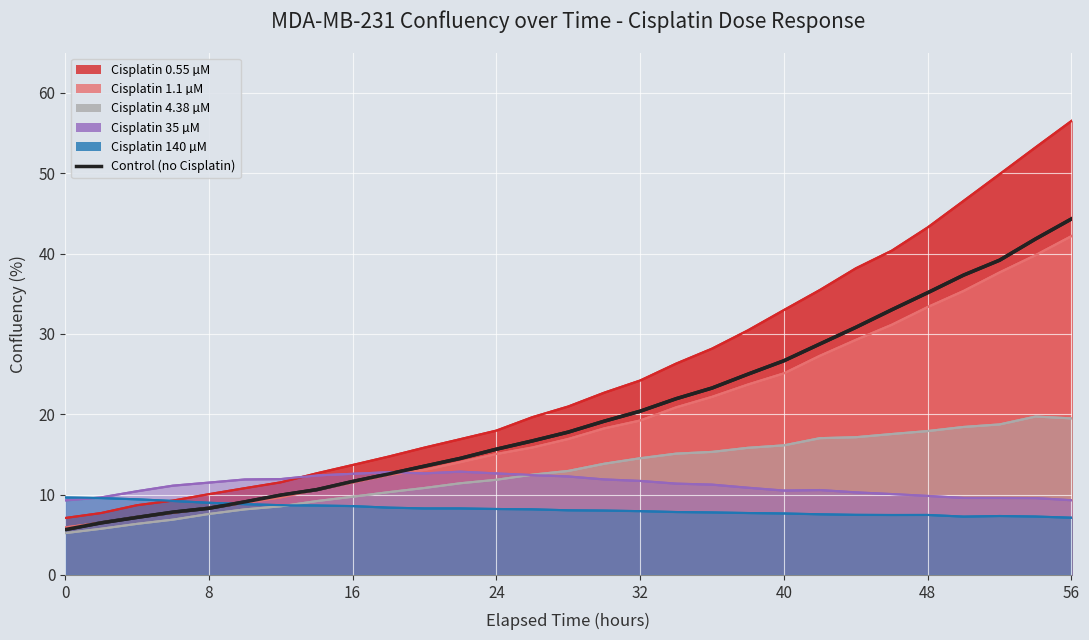

What is the minimum value shown in the chart?

5.2